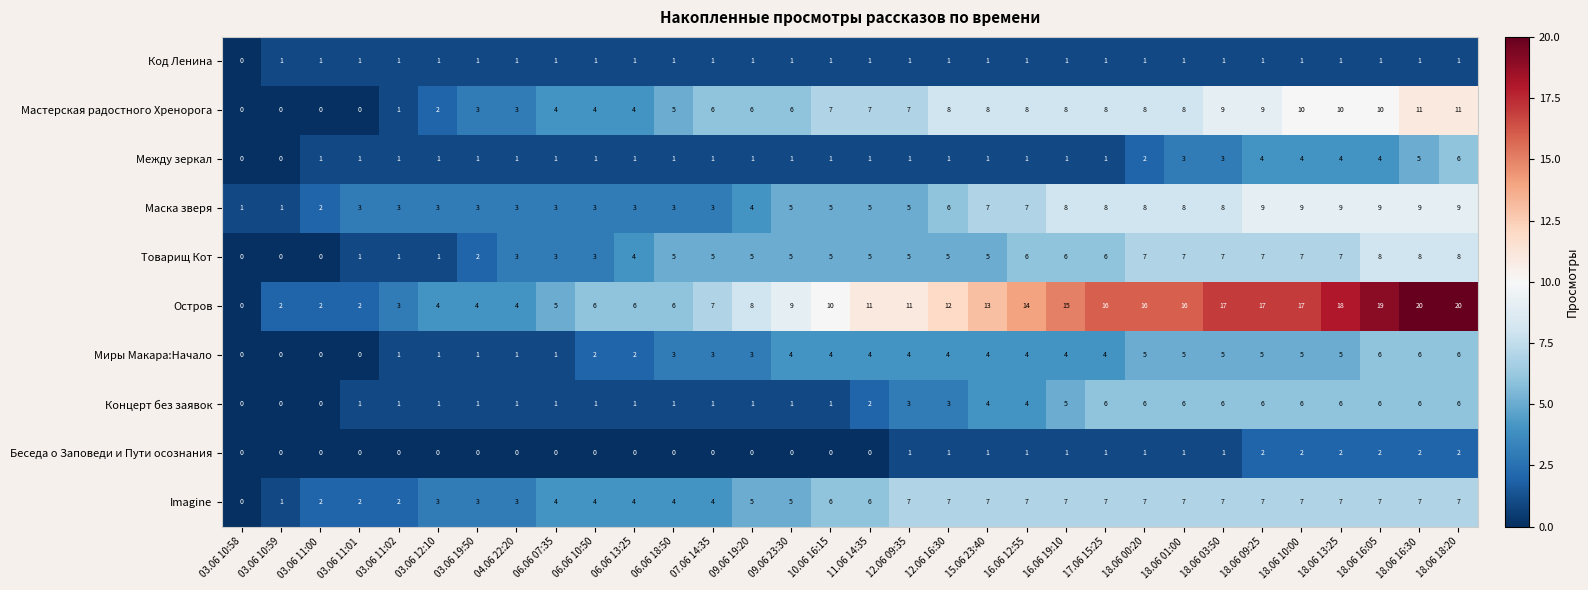

What is the sum of the Товарищ Кот values at 16.06 12:55 and 03.06 11:00?

6